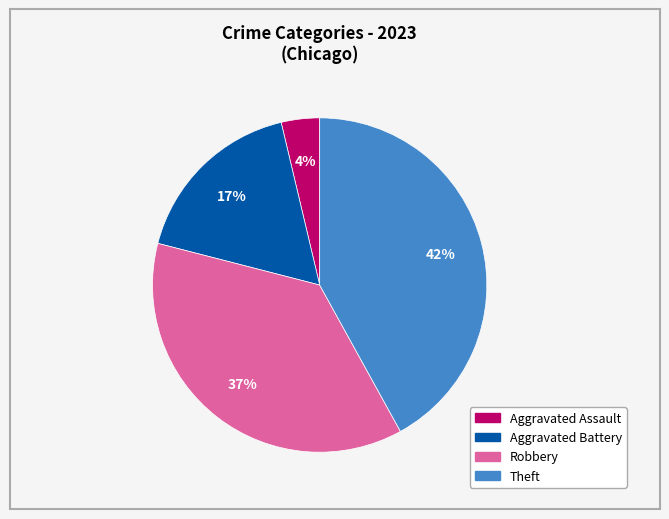

Does any single category account for the majority?

No